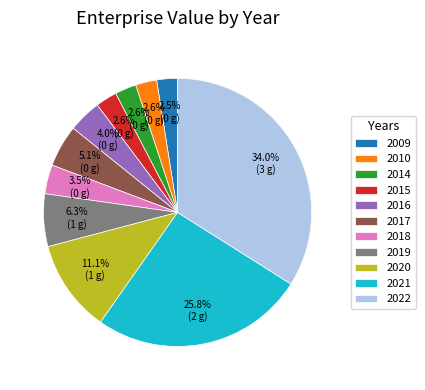

Count the number of slices in the pie.

11